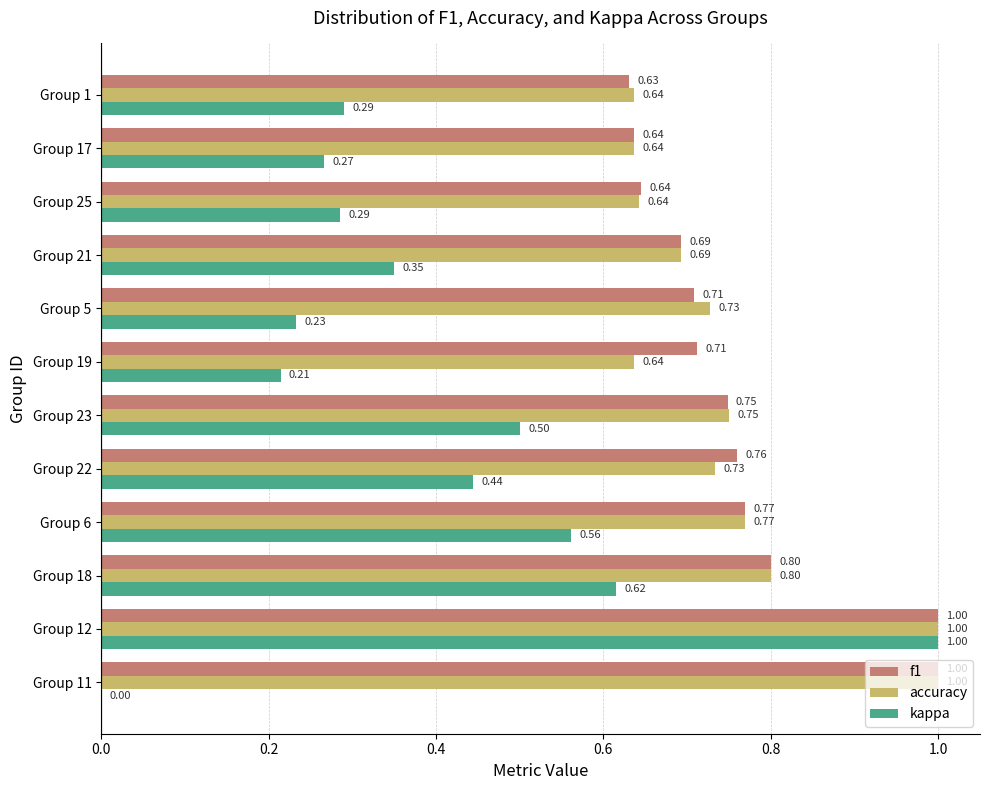

What is the sum of all f1 values?

9.1